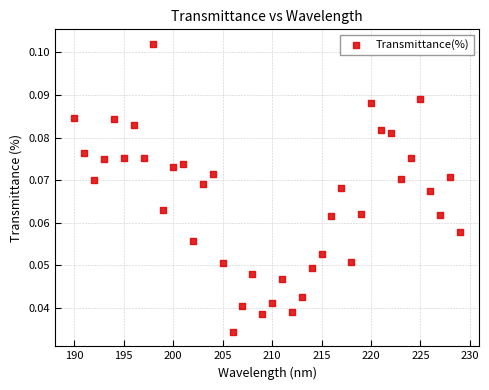

What is the range of X values (max minus min)?

39.0